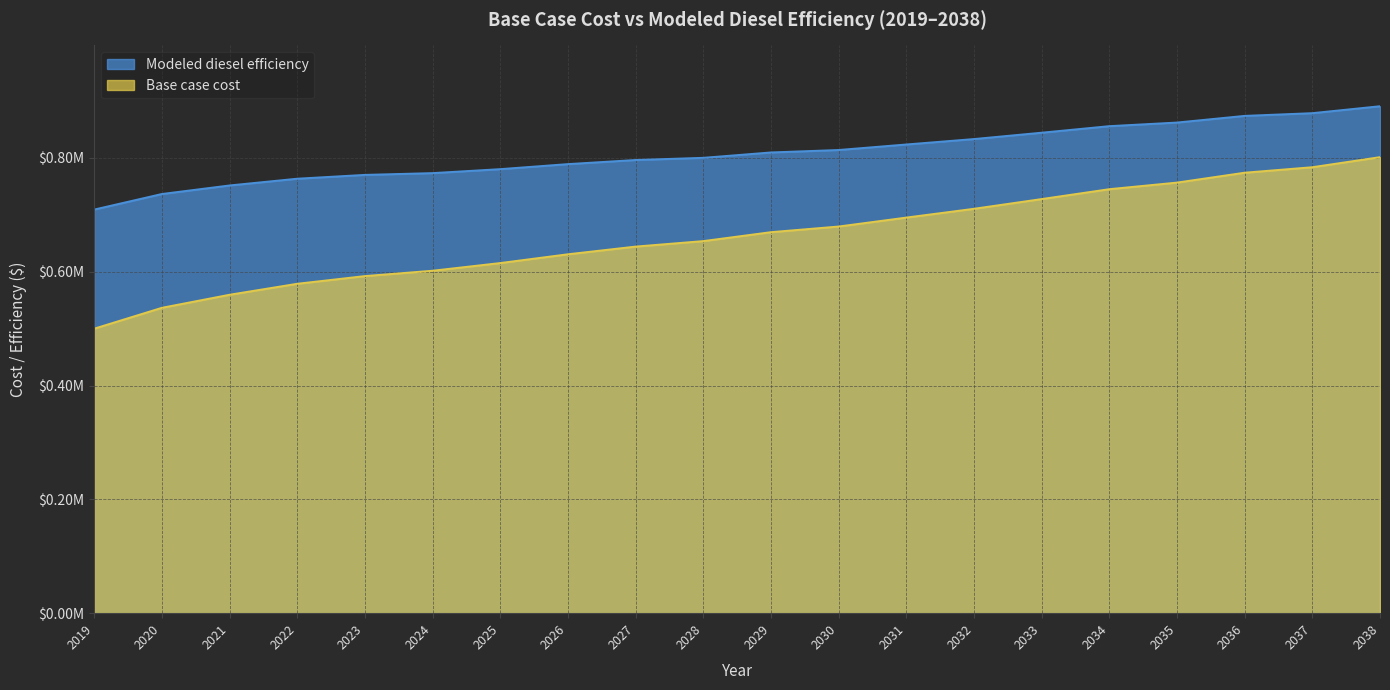

List the labels in order of Base case cost value, smallest first.

2019, 2020, 2021, 2022, 2023, 2024, 2025, 2026, 2027, 2028, 2029, 2030, 2031, 2032, 2033, 2034, 2035, 2036, 2037, 2038